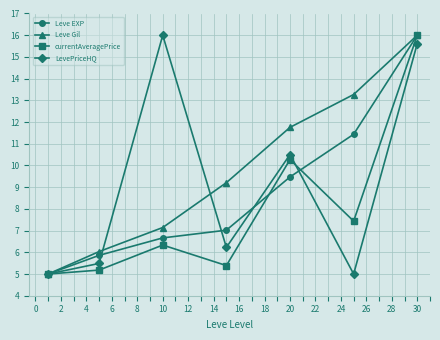

What is the value of the currentAveragePrice point at the 4th from the left?

5.4